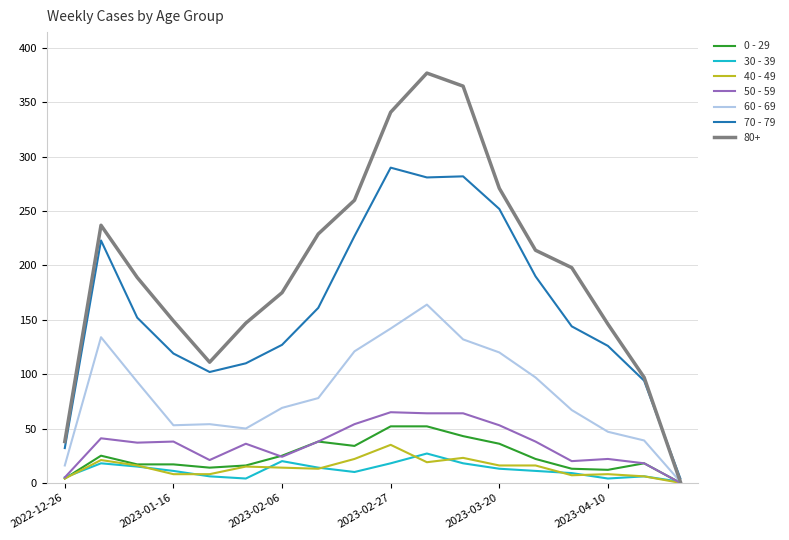

True or false: 0 - 29 and 70 - 79 cross at least once.

False